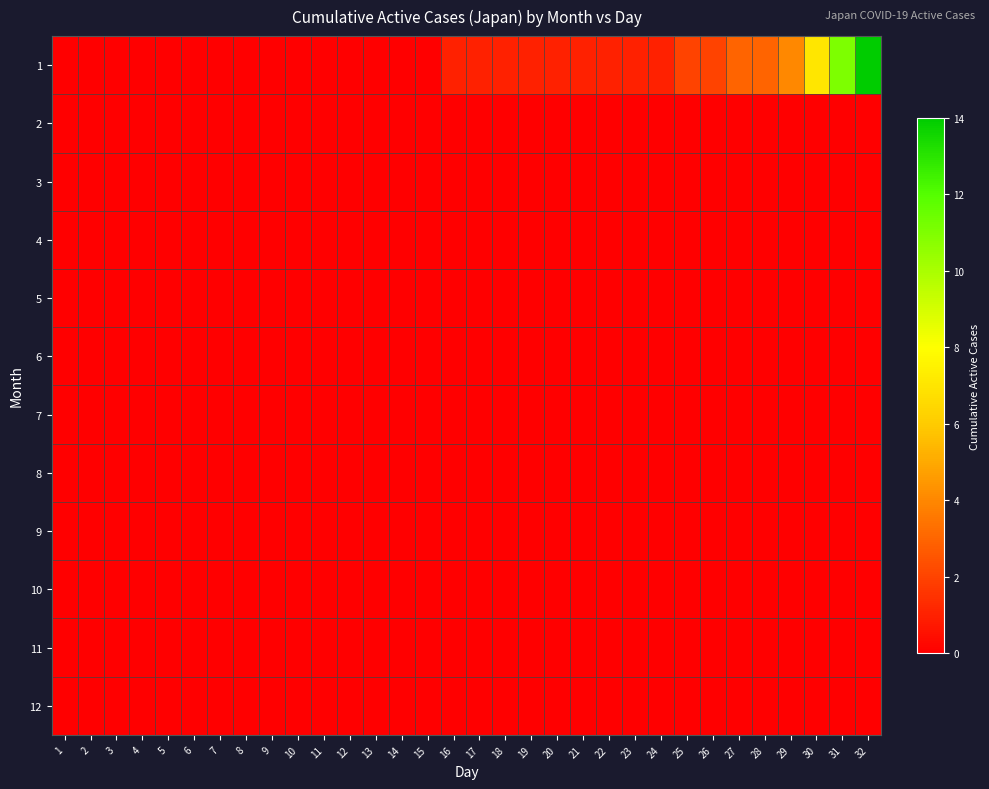

At which category is the sum across all series the highest?

32